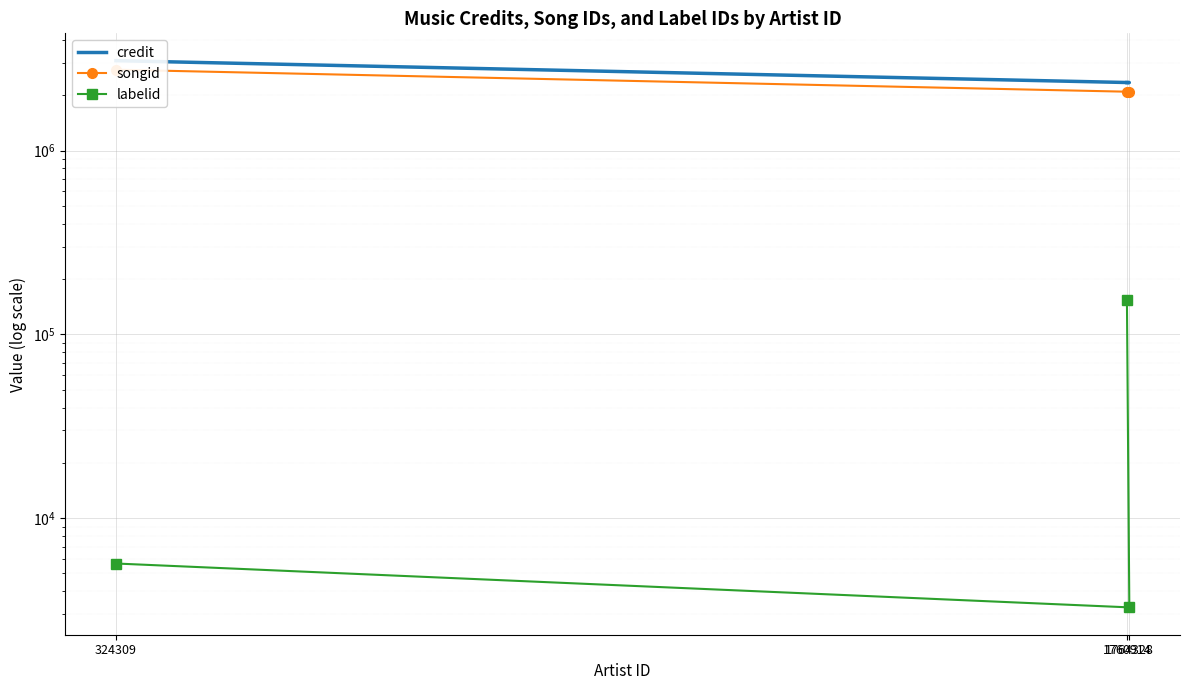

Rank the series by their maximum value, from lowest to highest.

labelid, songid, credit